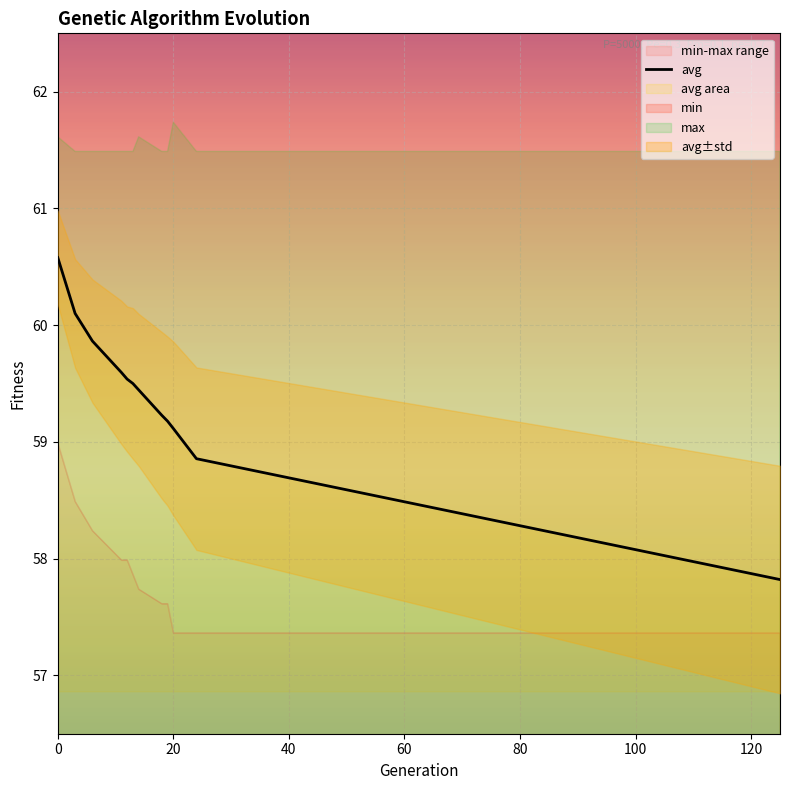

What is the maximum value shown in the chart?

60.6